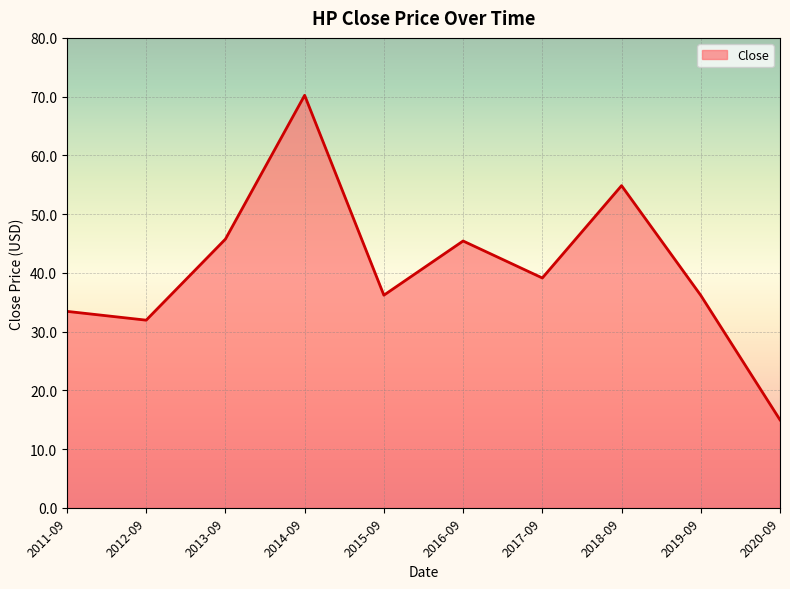

Is it true that the value at 2013-09 is 45.7?

True